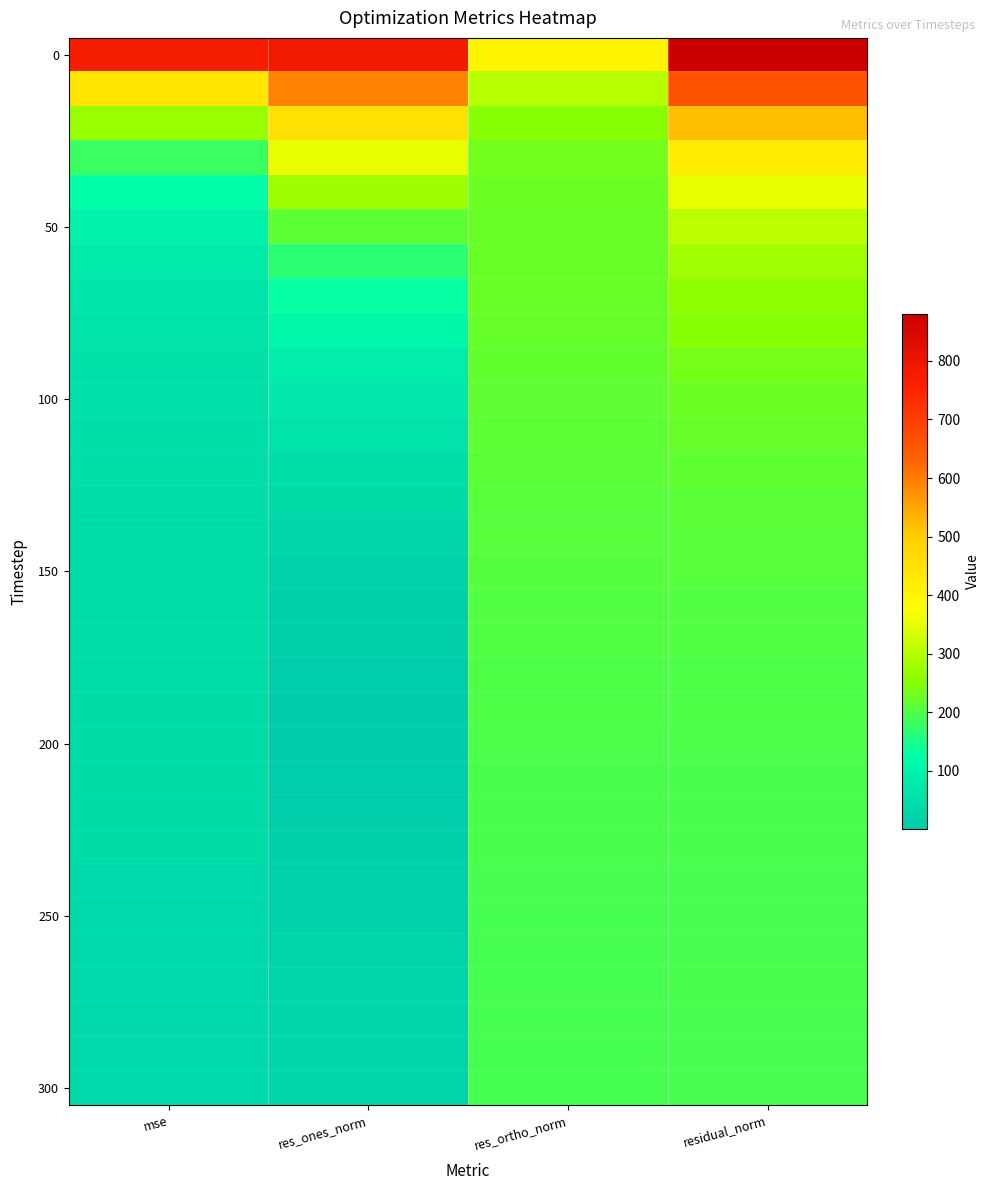

What is the greatest value displayed?

880.6